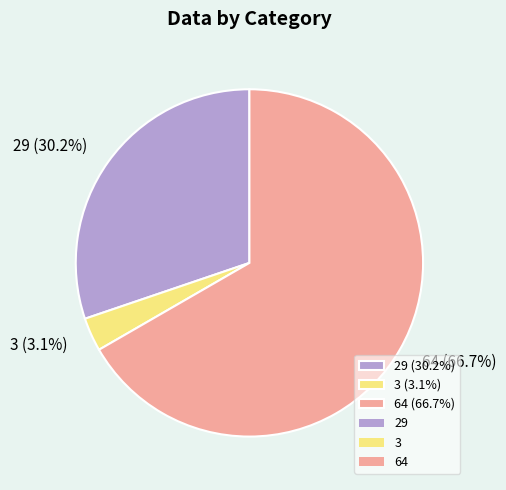

Is it true that 29 is 30% of the pie?

True